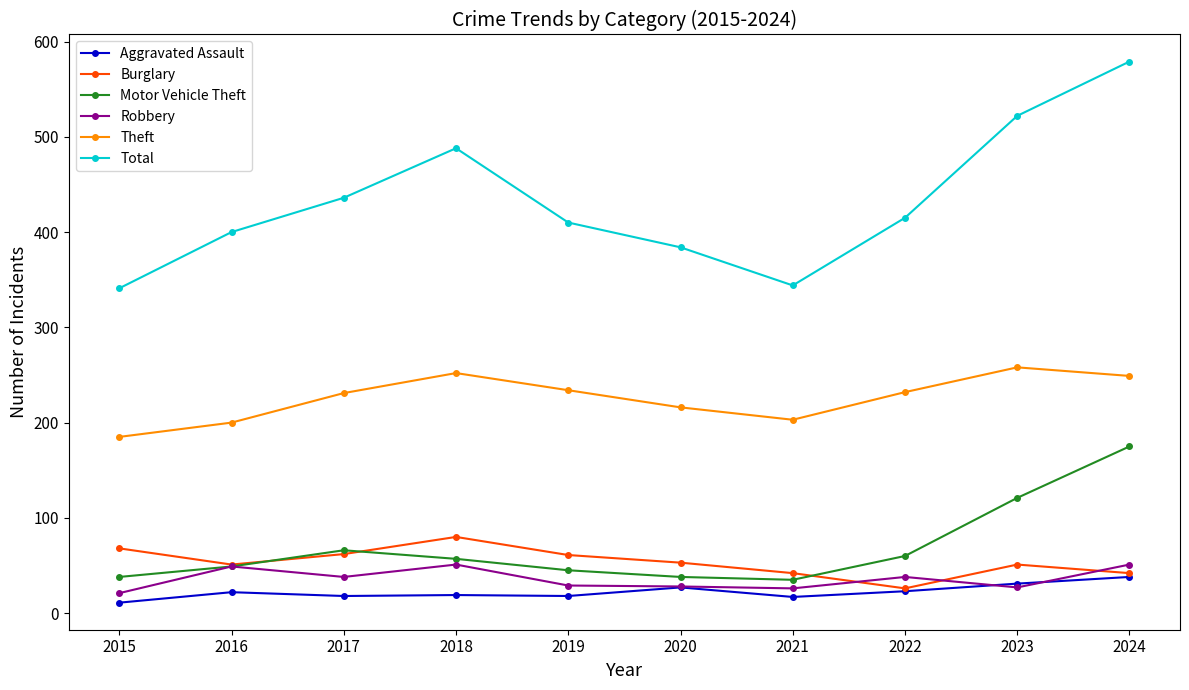

What is the difference between the Aggravated Assault values at 2023 and 2015?

20